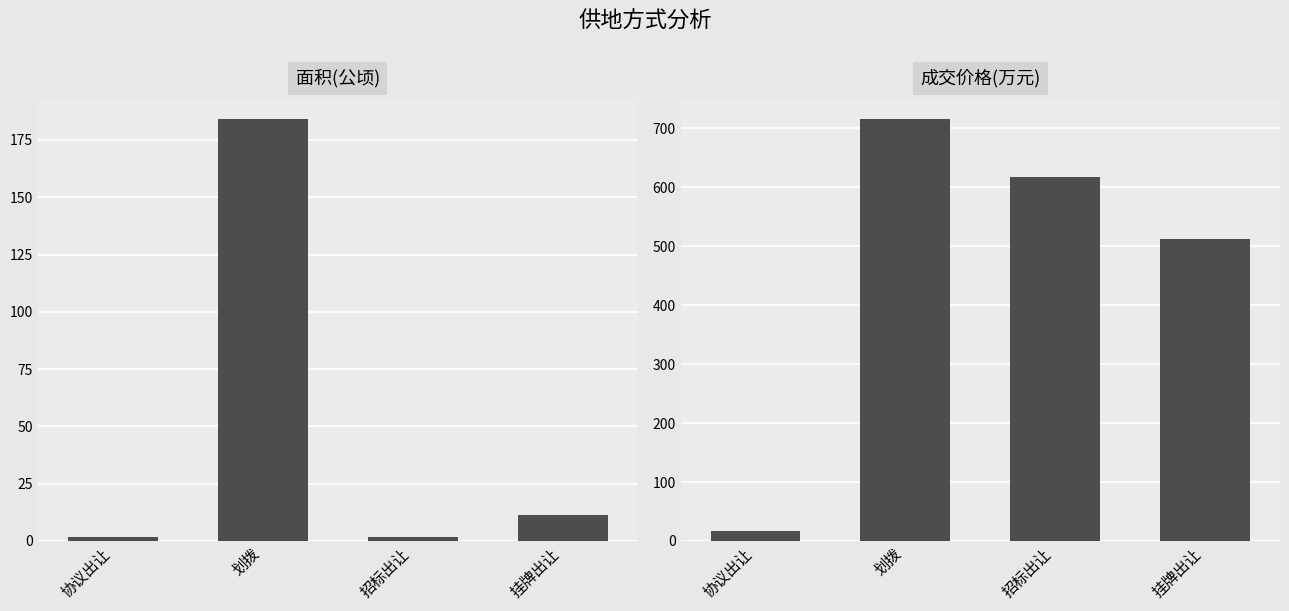

What are all the series names shown in the legend?

面积(公顷), 成交价格(万元)